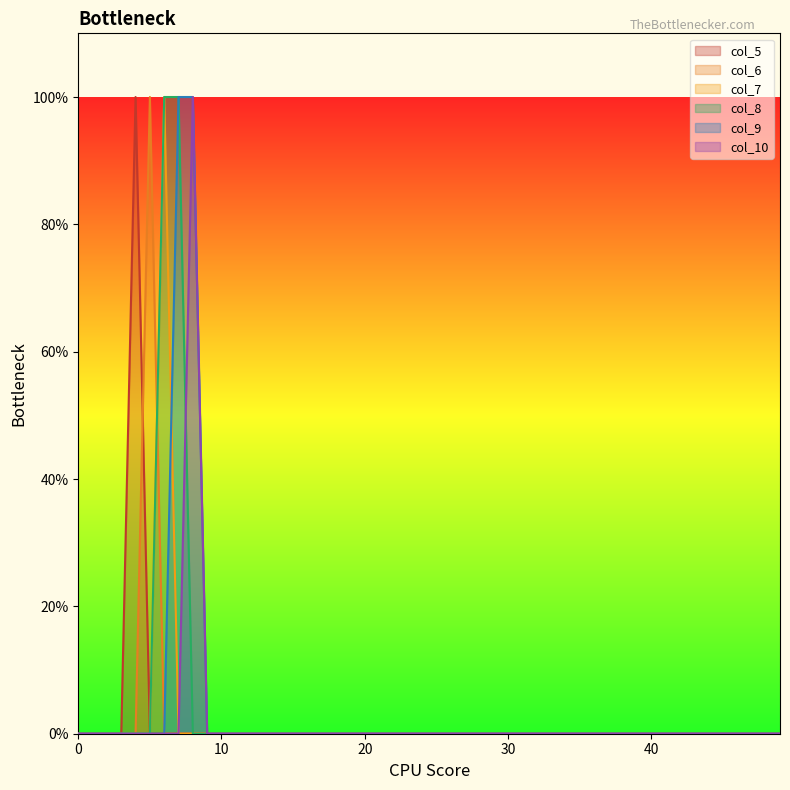

Which category has the highest value in the col_6 series?

5